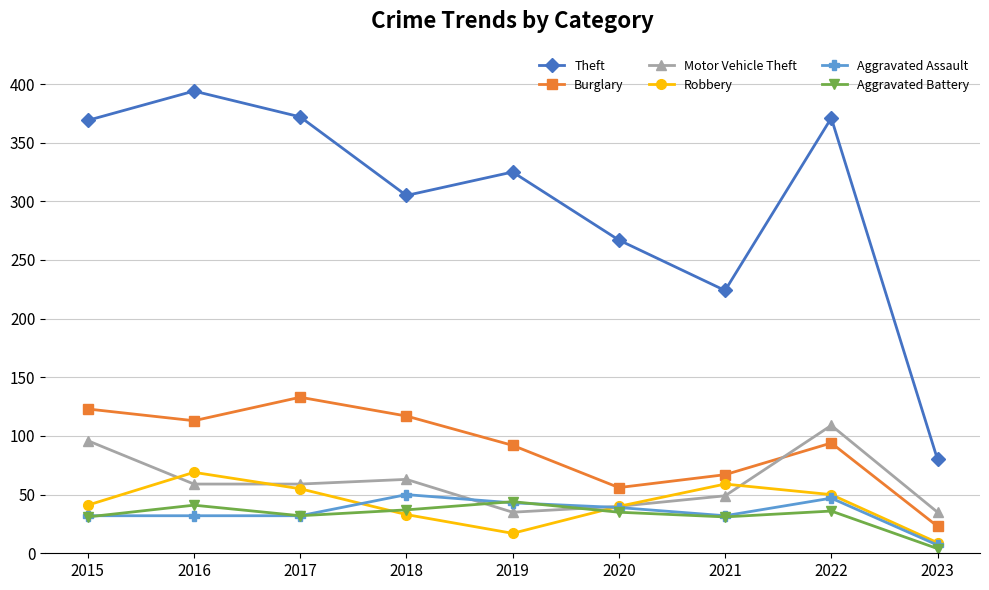

How many data points in Robbery are less than 41?

4